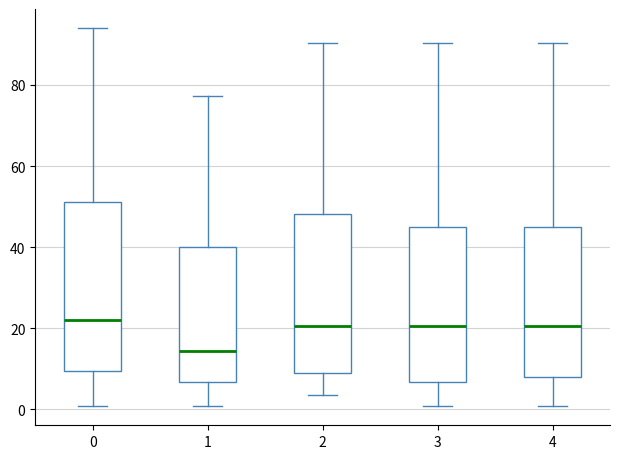

Where does the median line of the box at x = 4 sit on the y-axis? The values are not printed on the chart, so give them approximately, as read against the axis.

20